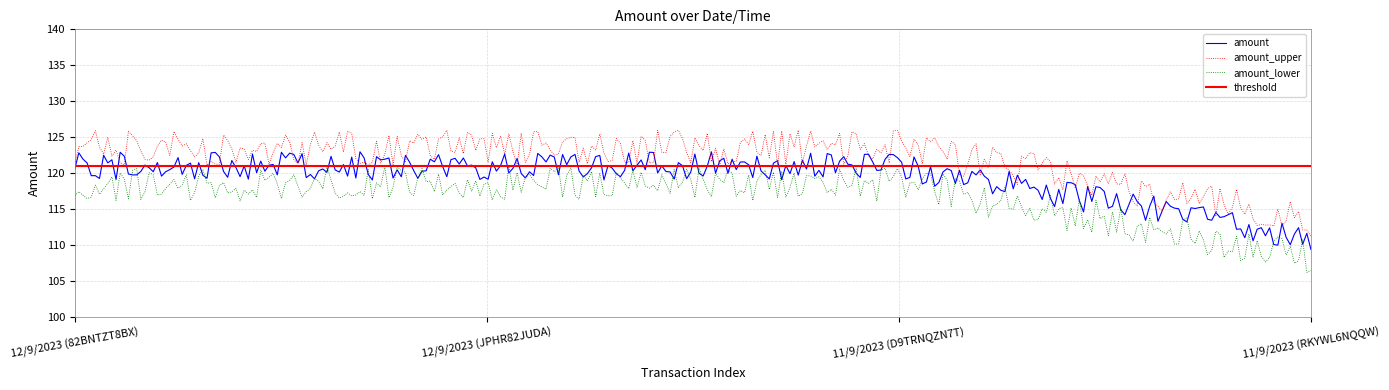

What is the lowest value of the amount_lower series?

106.2